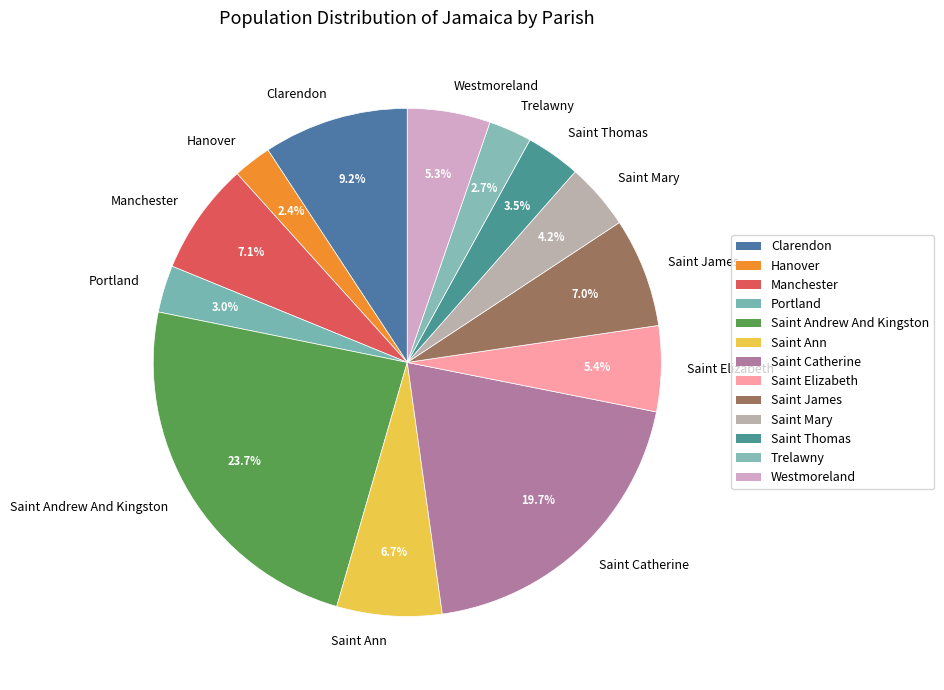

Is the sum of Westmoreland and Saint Ann greater than half?

No